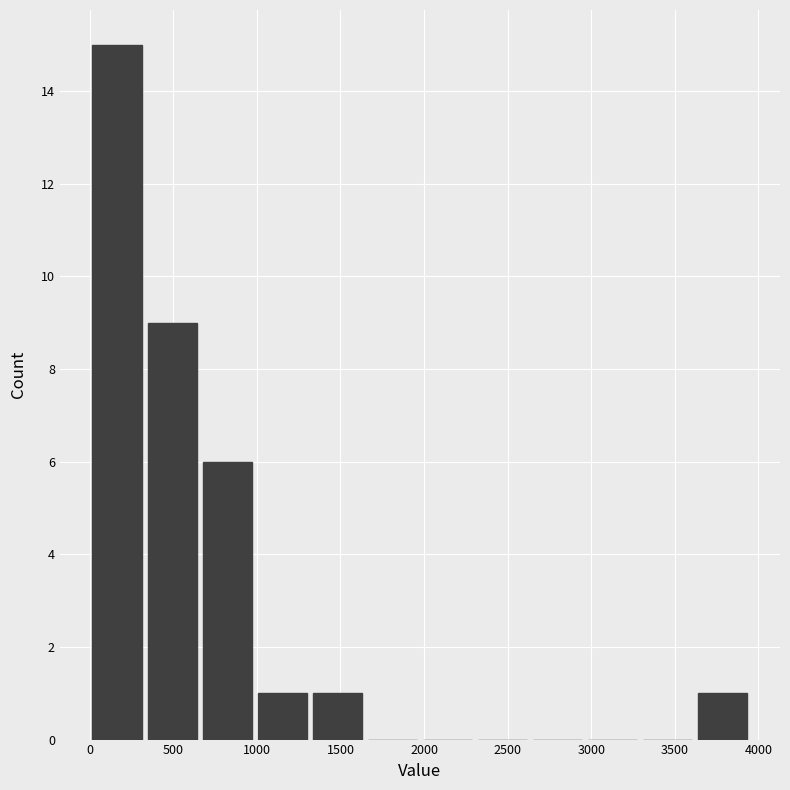

Over which range of the x-axis is the bar tallest?

0 to 350